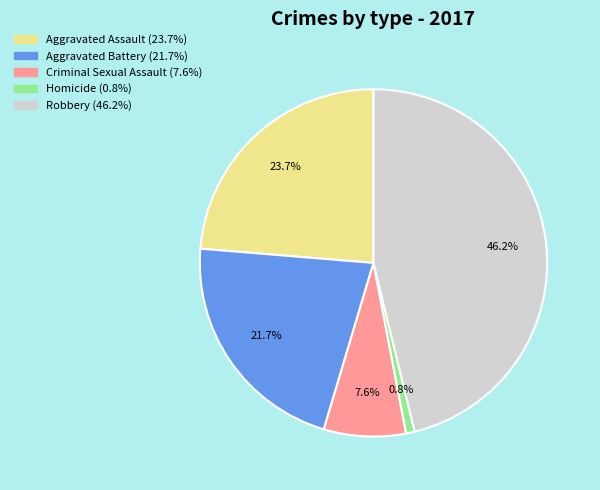

What is the ratio of the value at Aggravated Battery to the value at Homicide?

27.0